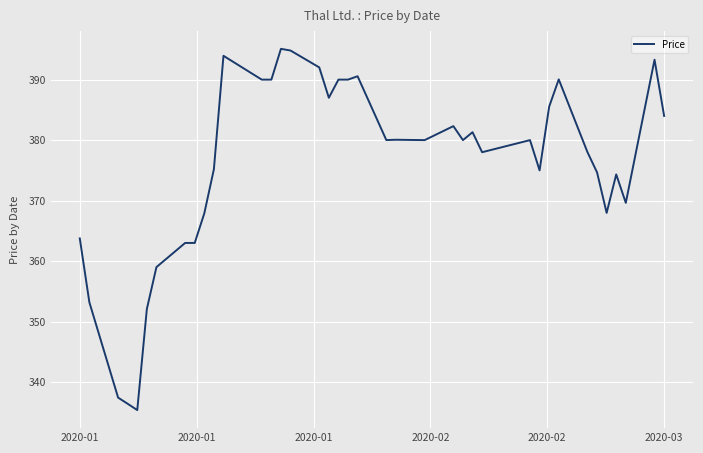

What is the smallest value displayed?

335.4